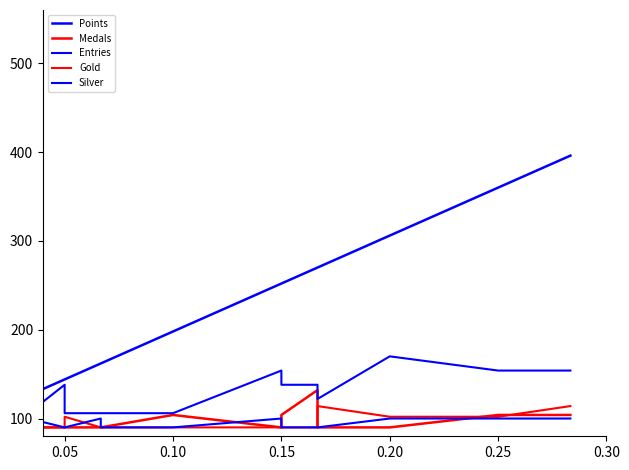

True or false: Points and Gold cross at least once.

False